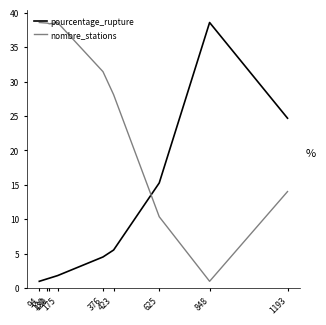

What is the minimum value shown in the chart?

1.0